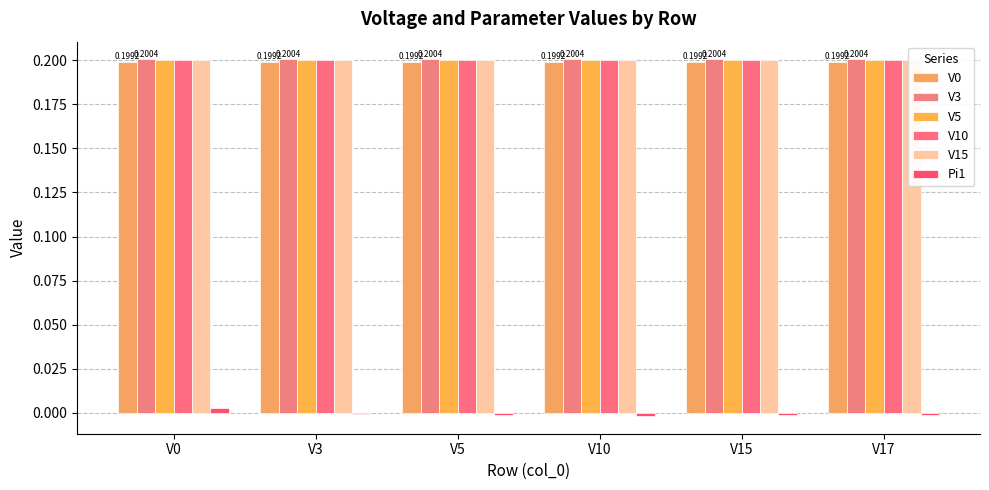

Rank the series at V17 from lowest to highest value.

Pi1, V0, V10, V5, V15, V3